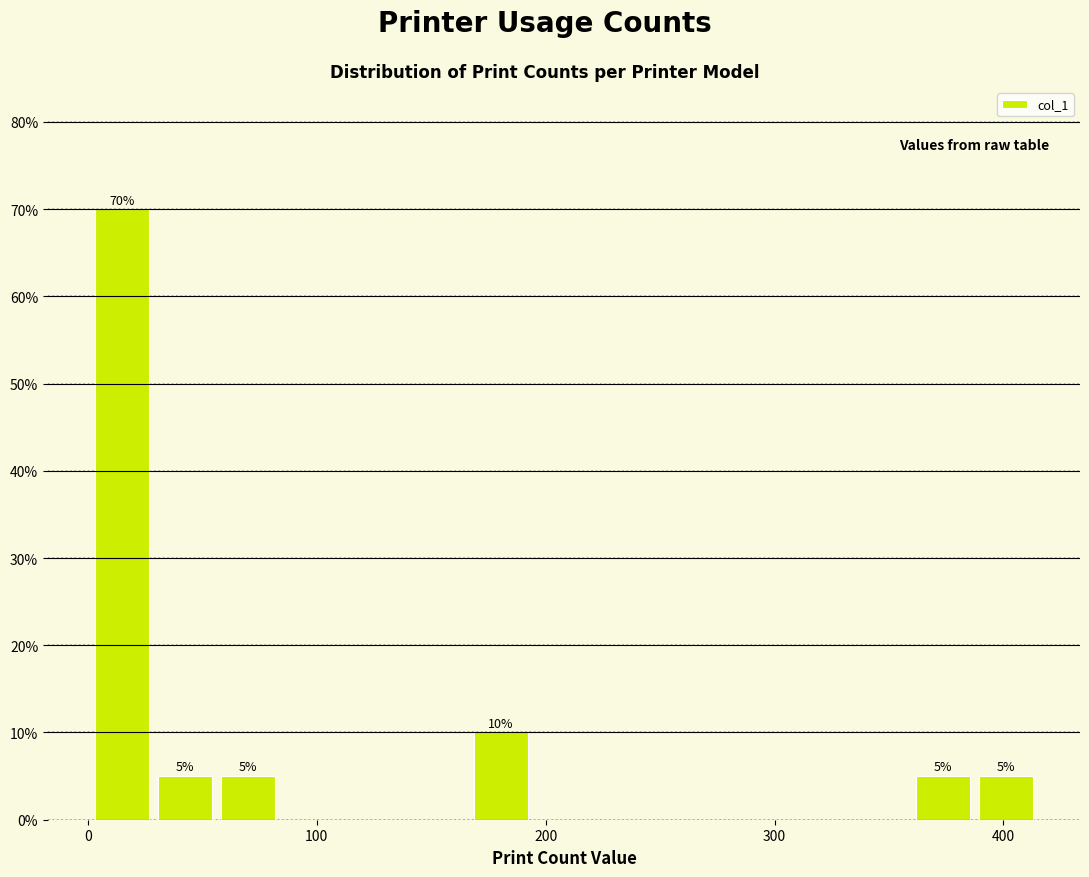

Around what value on the x-axis is the tallest bar? Give the approximate position of its centre, as read against the axis.

10